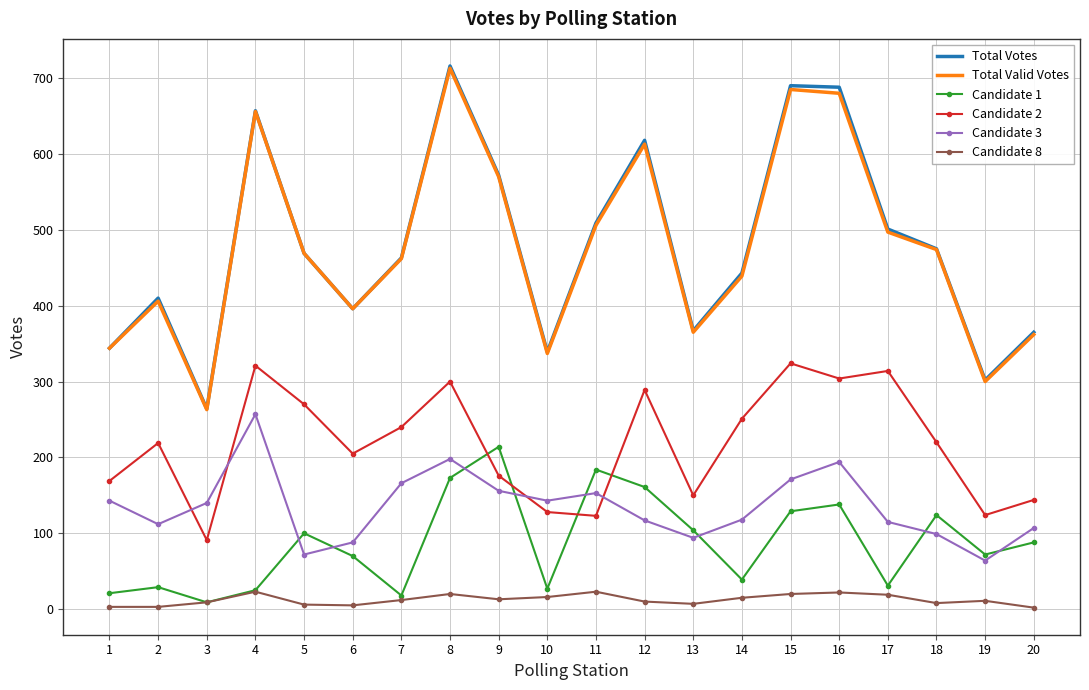

Between 12 and 13, which series saw the biggest shift?

Total Votes